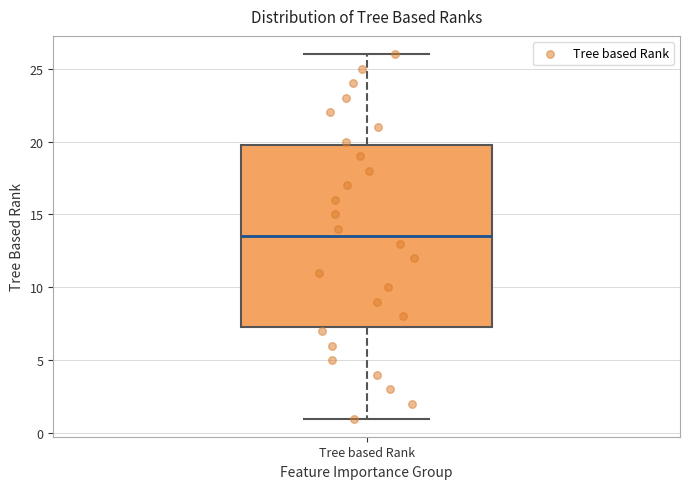

Where does the median line of the box for Tree based Rank sit on the y-axis? The values are not printed on the chart, so give them approximately, as read against the axis.

13.5